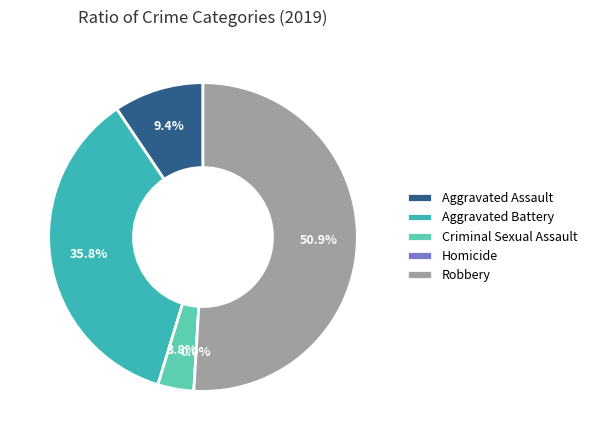

Is it true that Homicide is 0% of the pie?

True